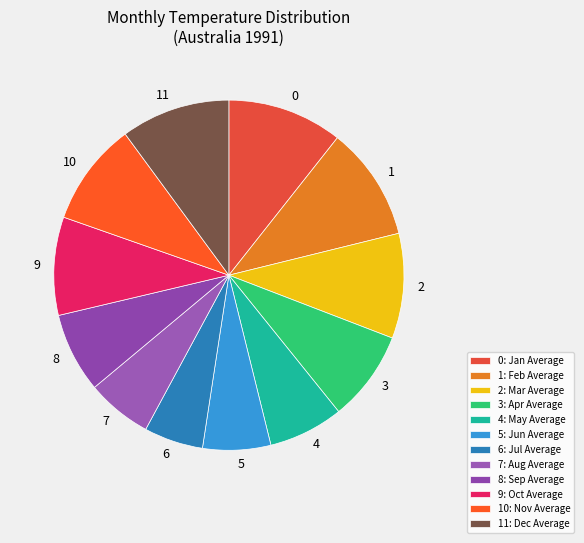

Is there any slice that represents more than half of the pie?

No